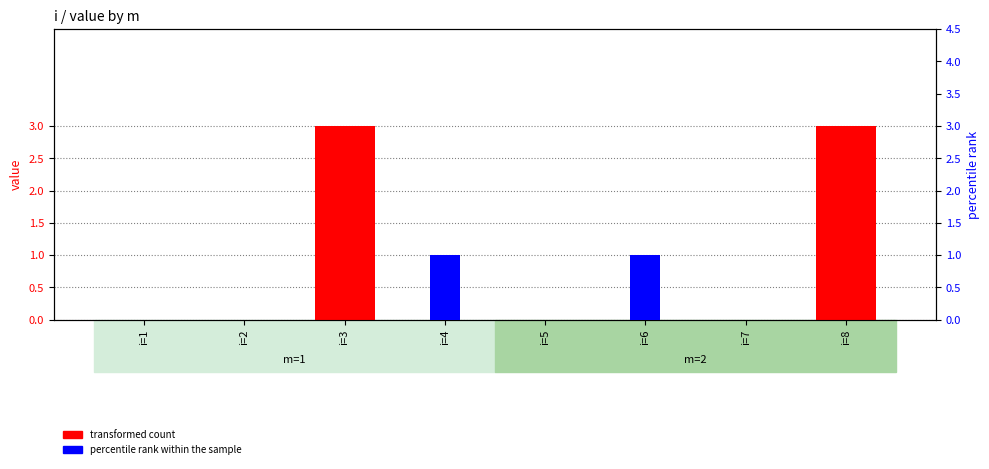

How many bars are there in each group?

2